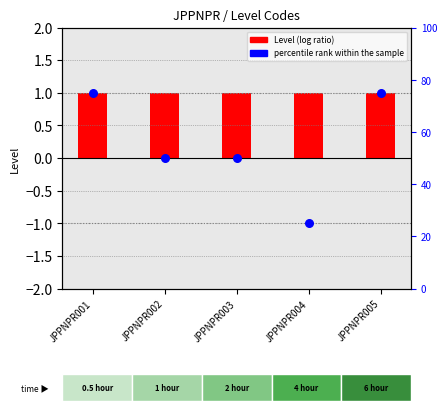

Which series has the largest total across all categories?

percentile rank within the sample